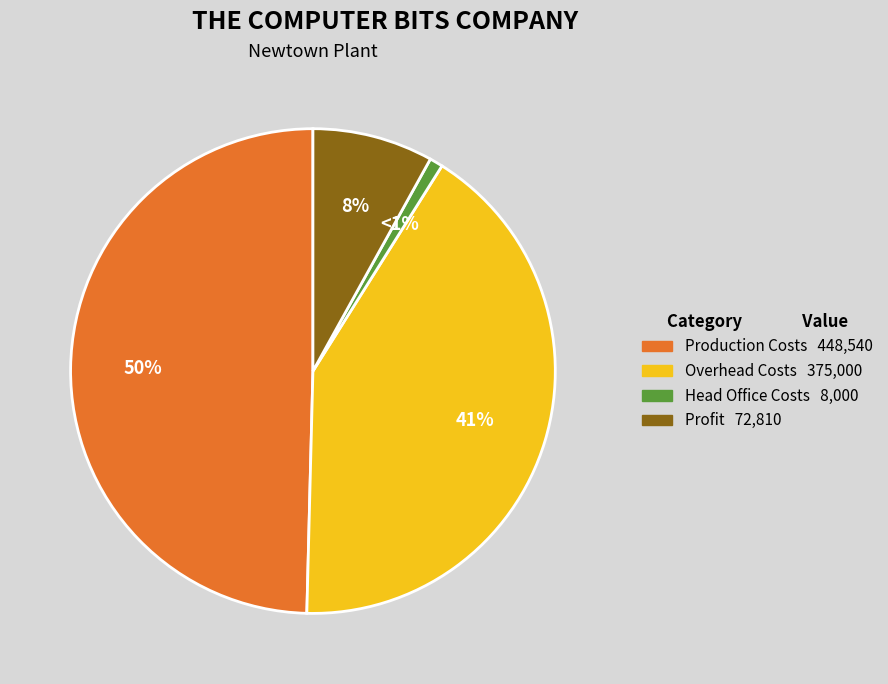

To the nearest percent, what percentage of the pie is Head Office Costs?

1%